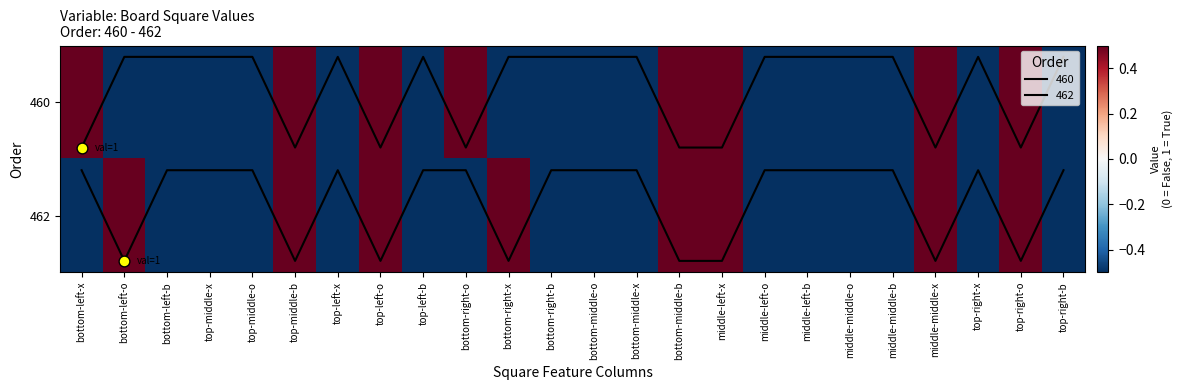

Which category has the lowest value across all series?

bottom-left-o